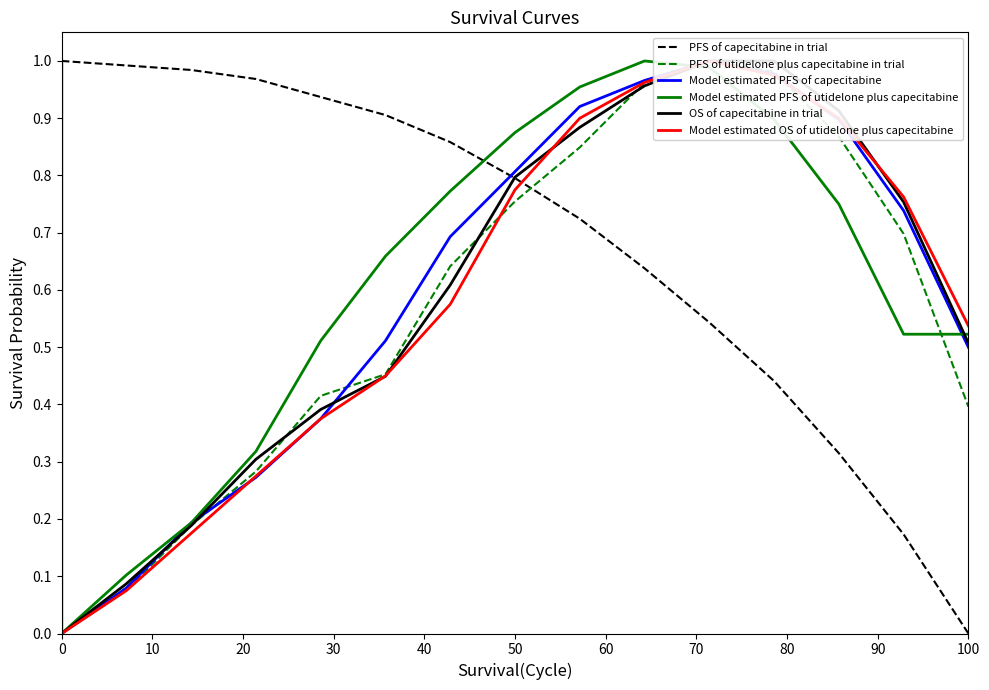

How many lines are shown in the chart?

6